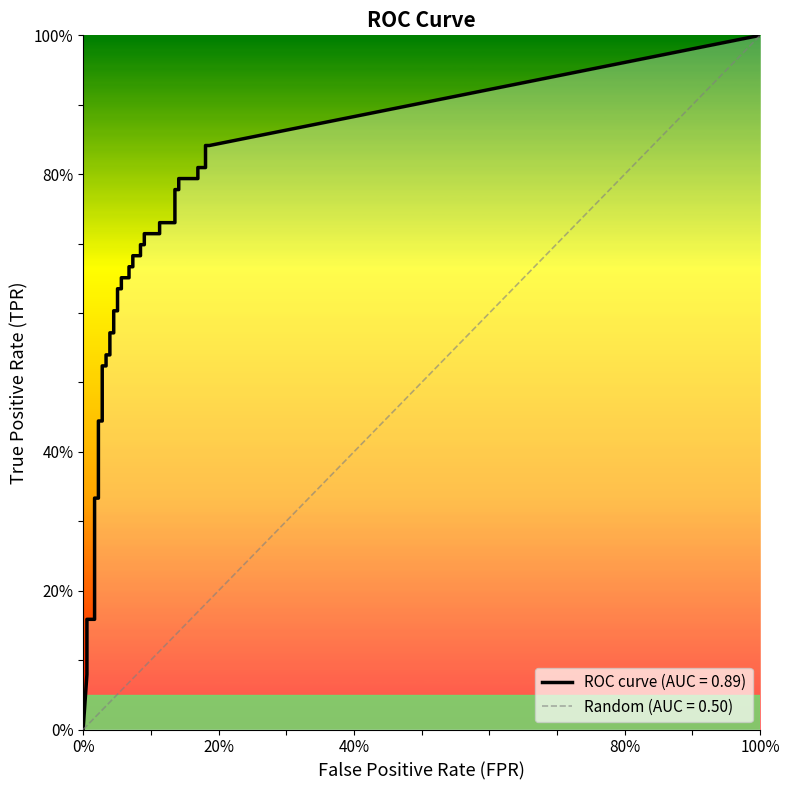

Between 25 and 31, which is larger?

31